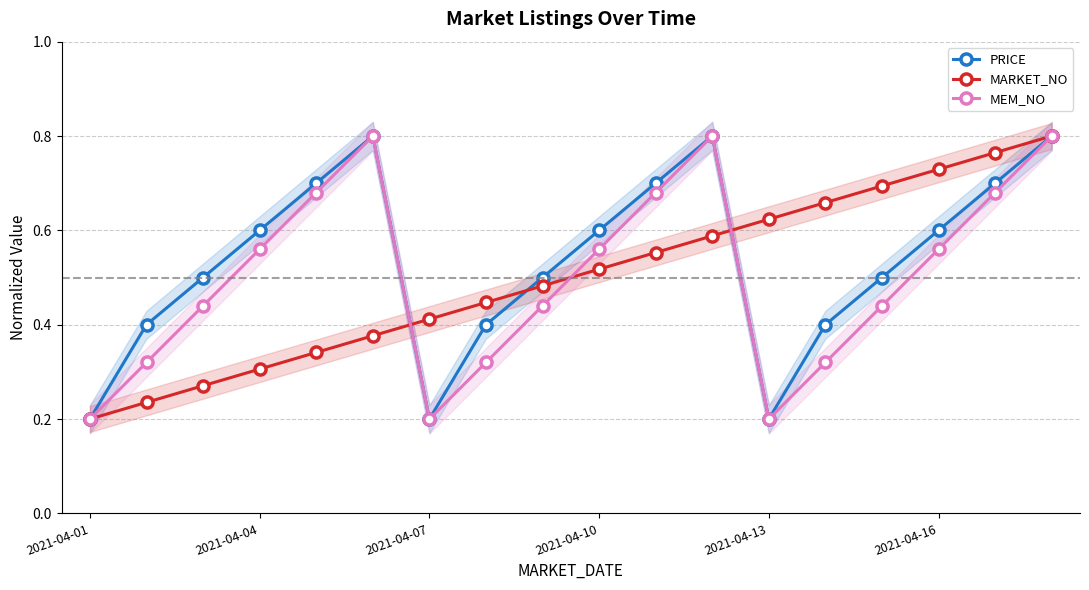

Which series has the largest total across all categories?

PRICE